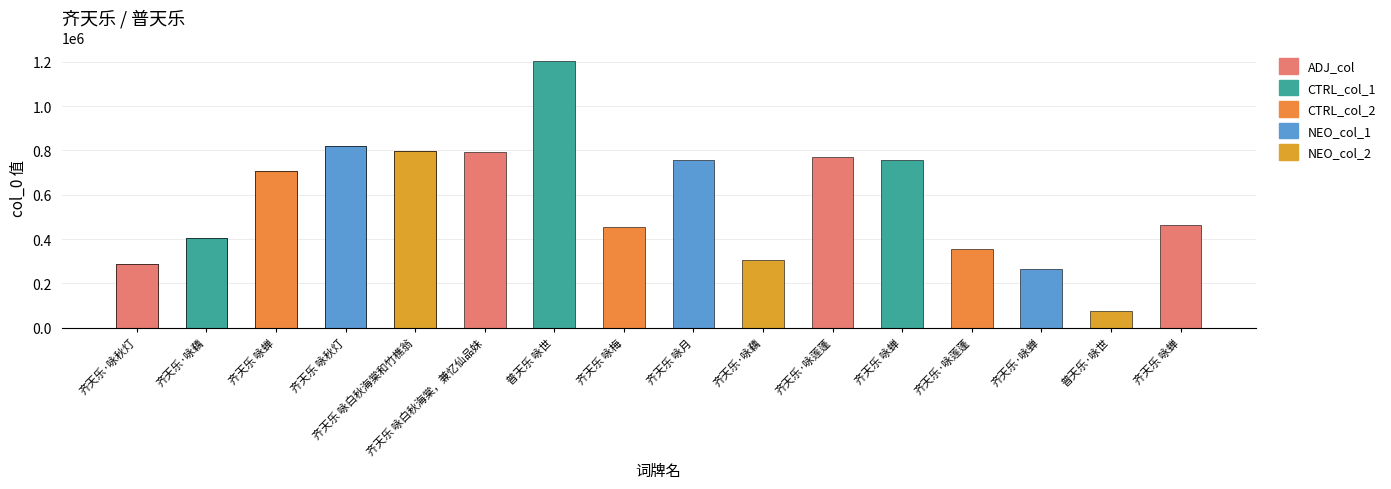

The chart shows a value of 199285 at 齐天乐·咏秋灯. True or false?

False